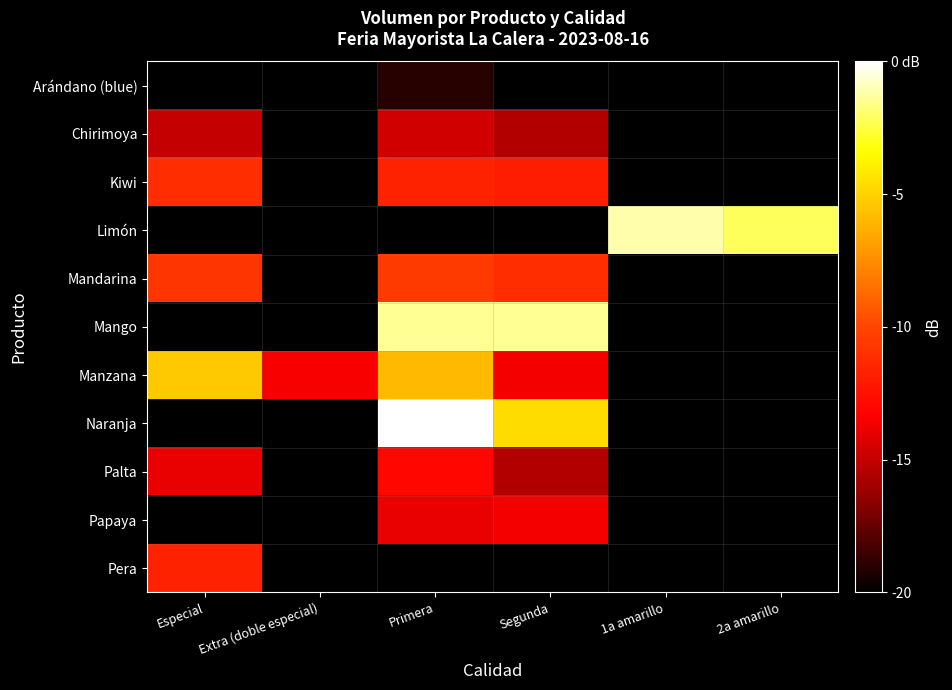

What is the difference between the highest and lowest values at Primera?

19.1